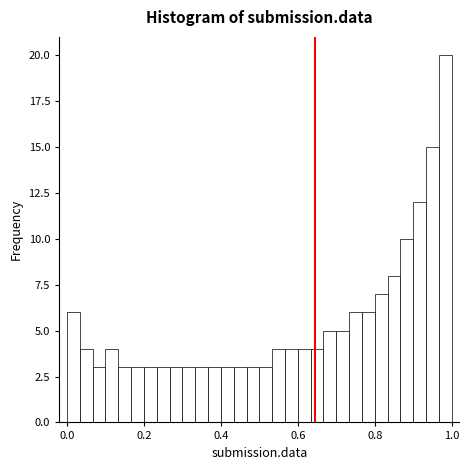

Around what value on the x-axis is the tallest bar? Give the approximate position of its centre, as read against the axis.

0.98